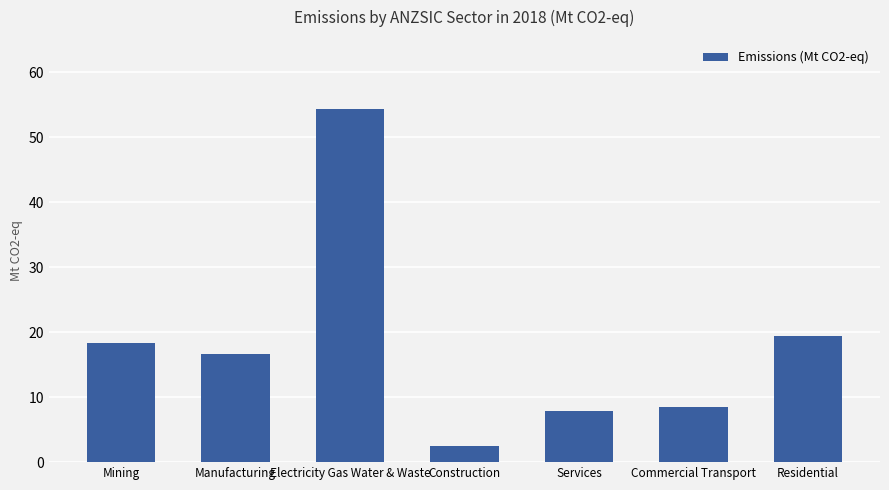

Which has a higher value, Manufacturing or Residential?

Residential